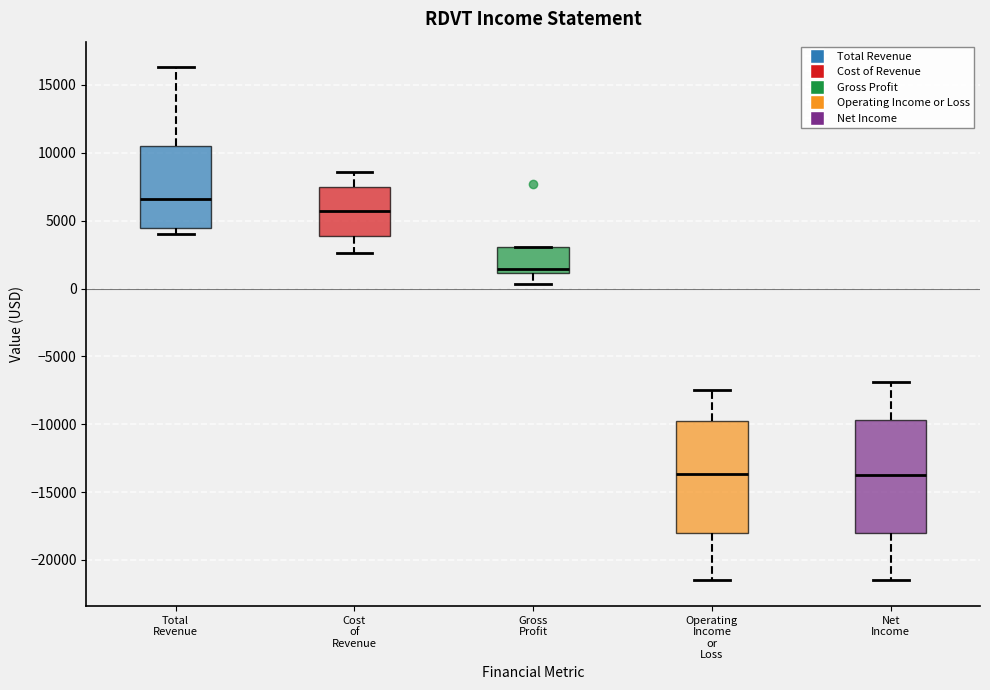

Where does the lower whisker of the box for Gross Profit end on the y-axis? The values are not printed on the chart, so give them approximately, as read against the axis.

500